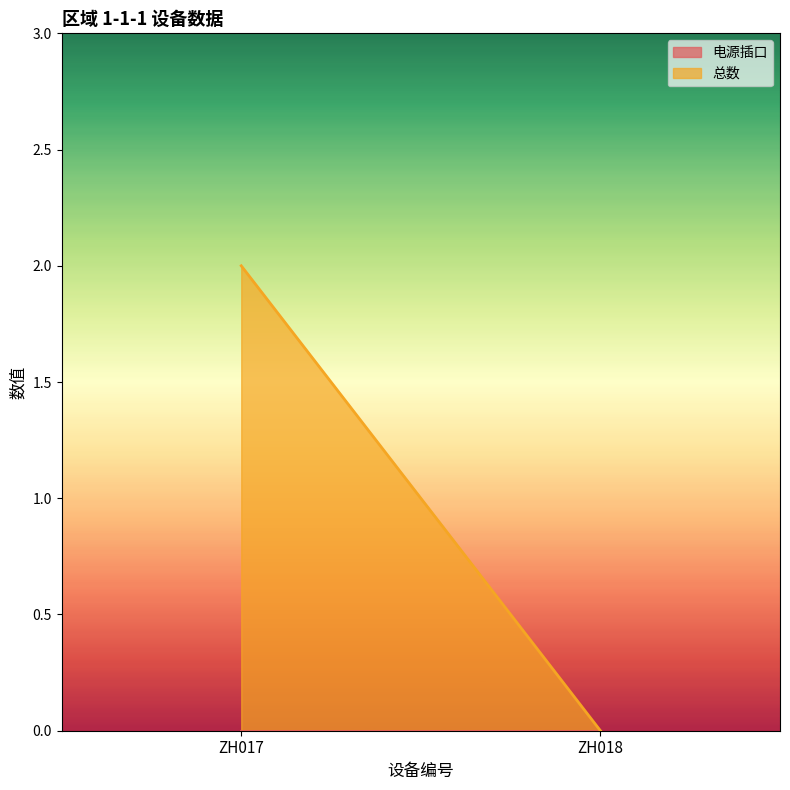

Reading left to right, transcribe all the data shown in this chart.

电源插口: ZH017=0	ZH018=0
总数: ZH017=2	ZH018=0